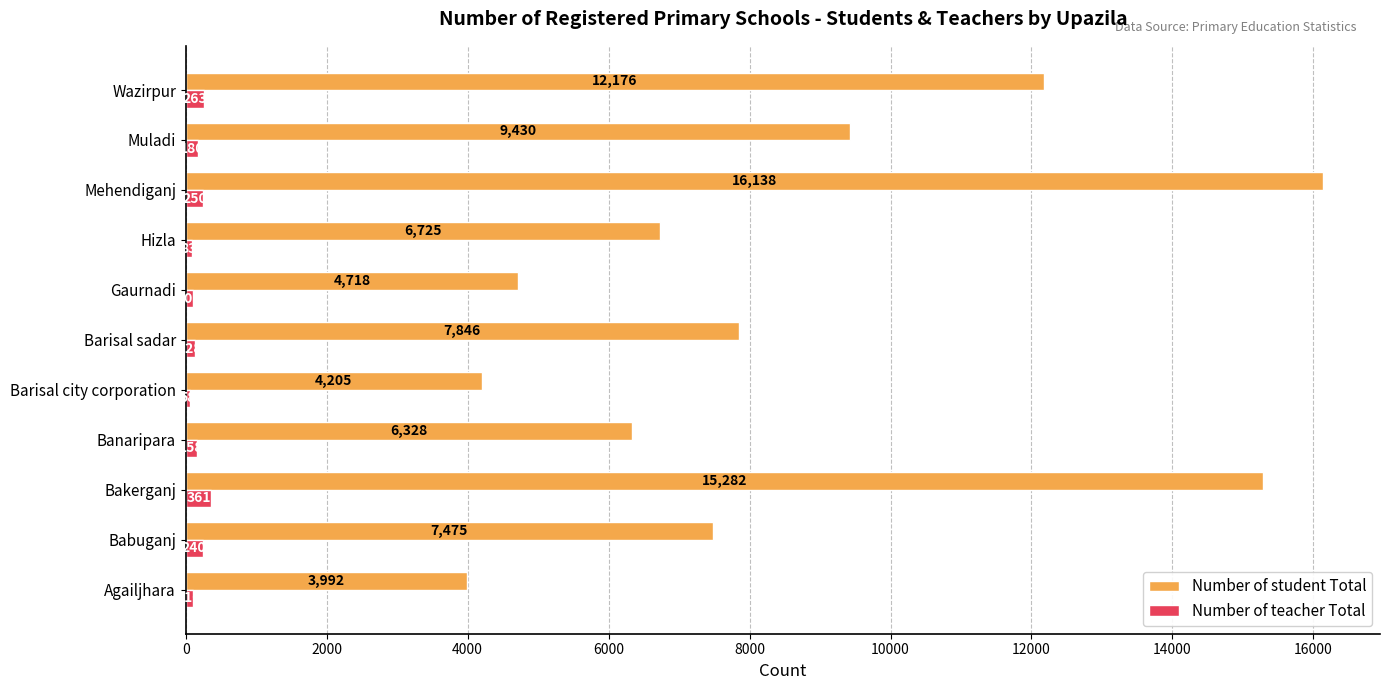

What are all the series names shown in the legend?

Number of student Total, Number of teacher Total